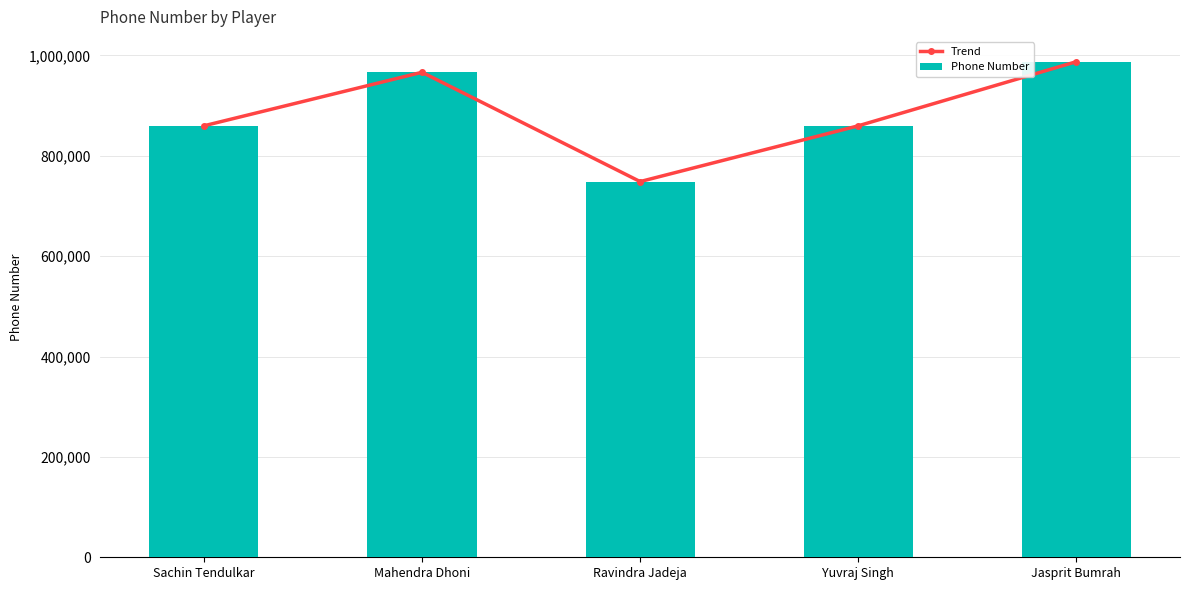

What is the sum of the Trend values at Yuvraj Singh and Sachin Tendulkar?

1719370